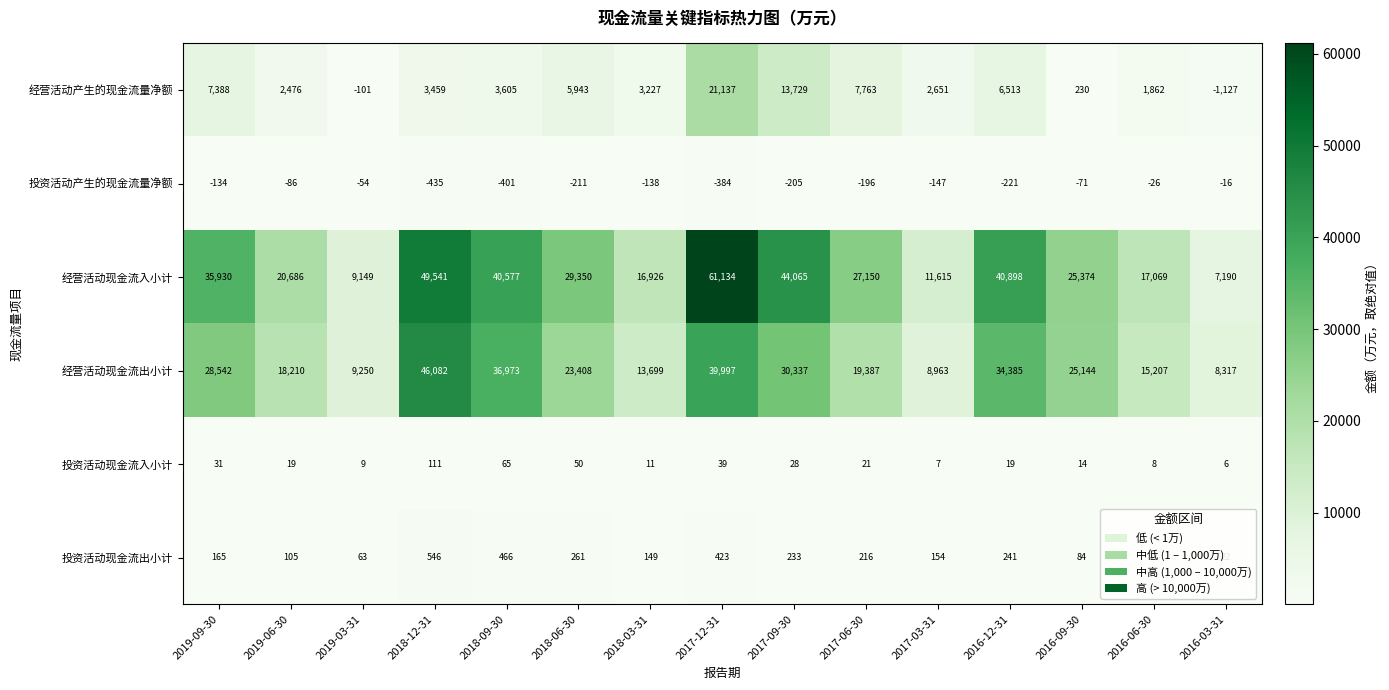

Where is 投资活动现金流入小计 nearest to the value 58?

2018-09-30